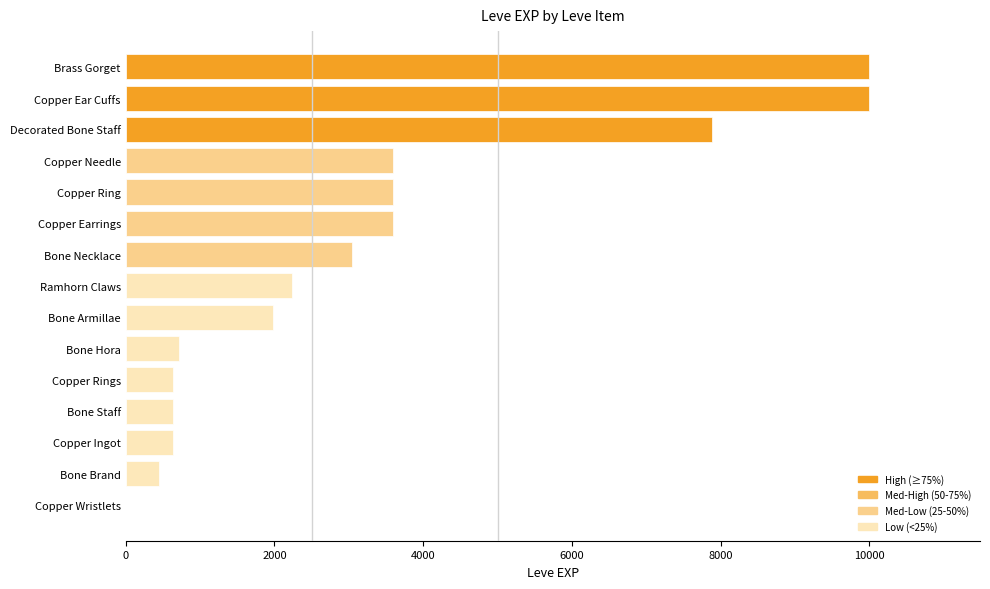

What is the greatest value displayed?

9990